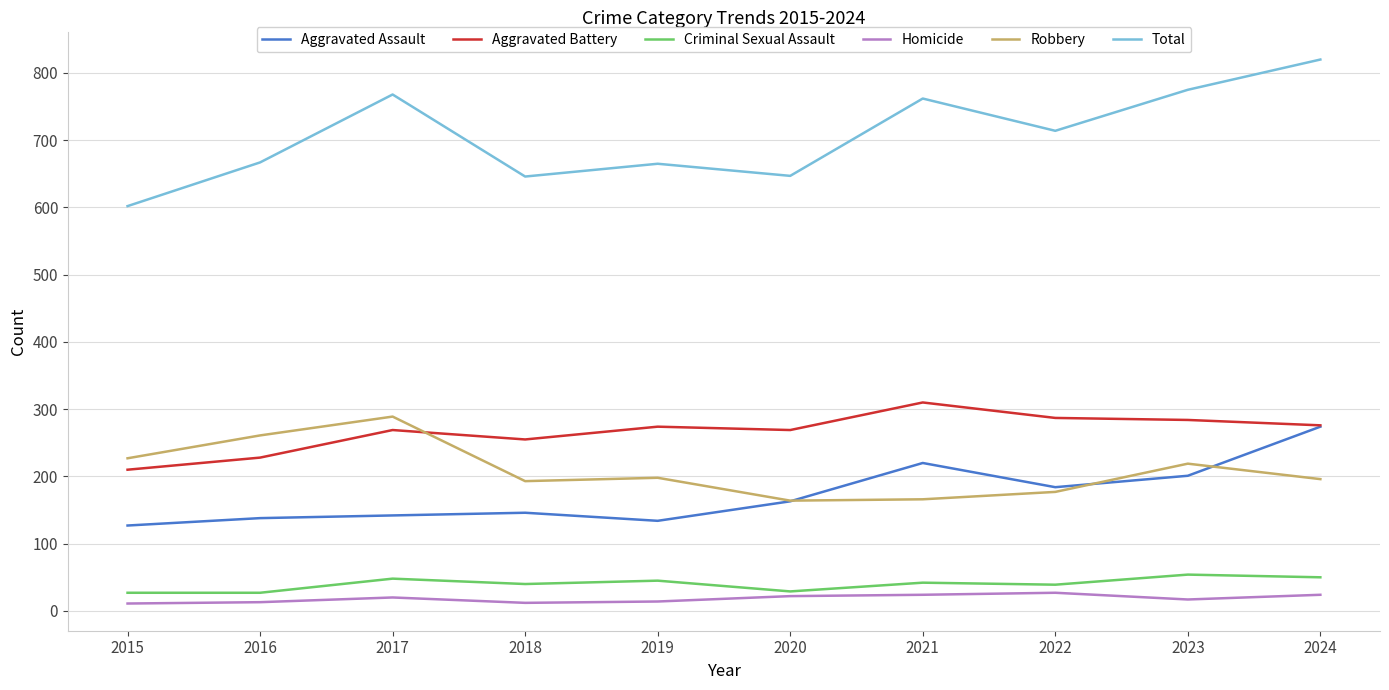

How many values in the Total series are below 714?

5